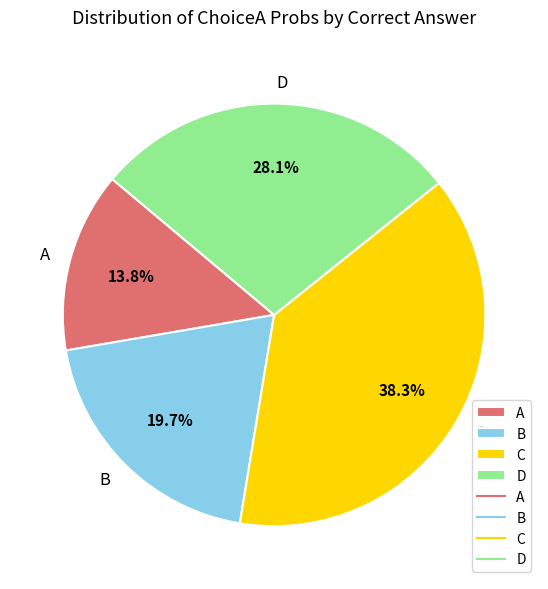

To the nearest percent, what portion does B represent?

20%